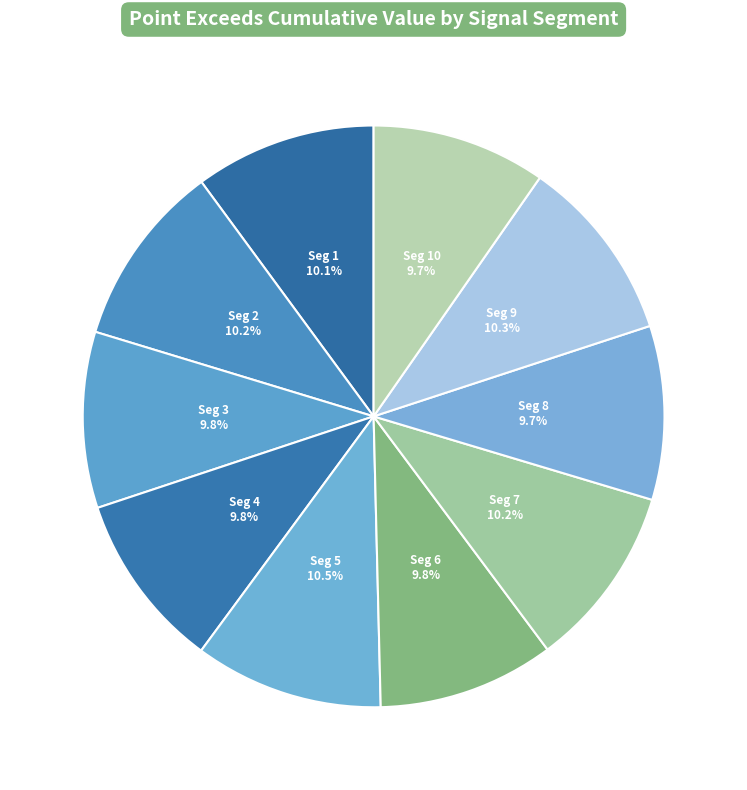

Does any single category account for the majority?

No